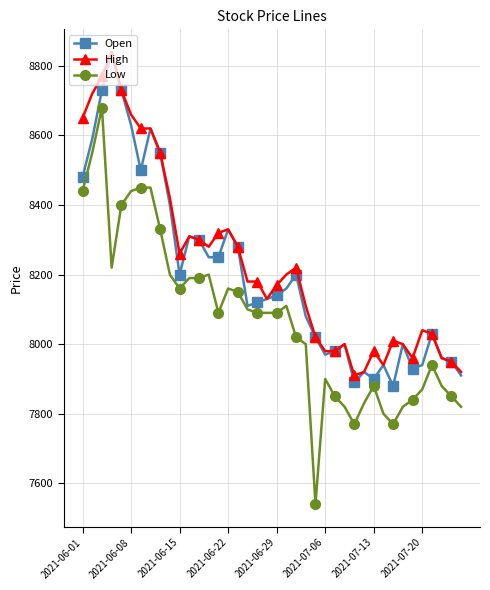

True or false: Low and High intersect in this chart.

False